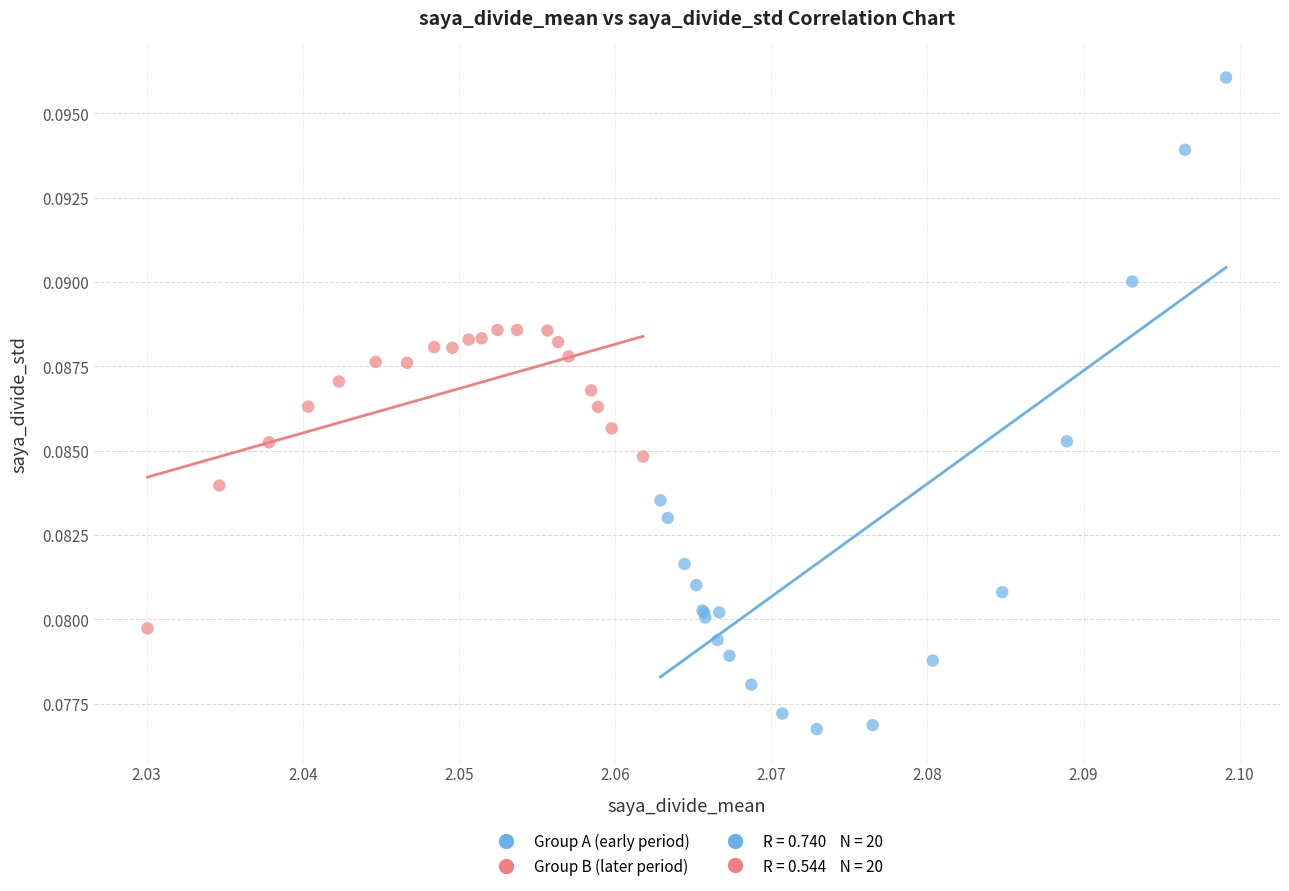

Which series has the widest spread of Y values?

Group A (early period)